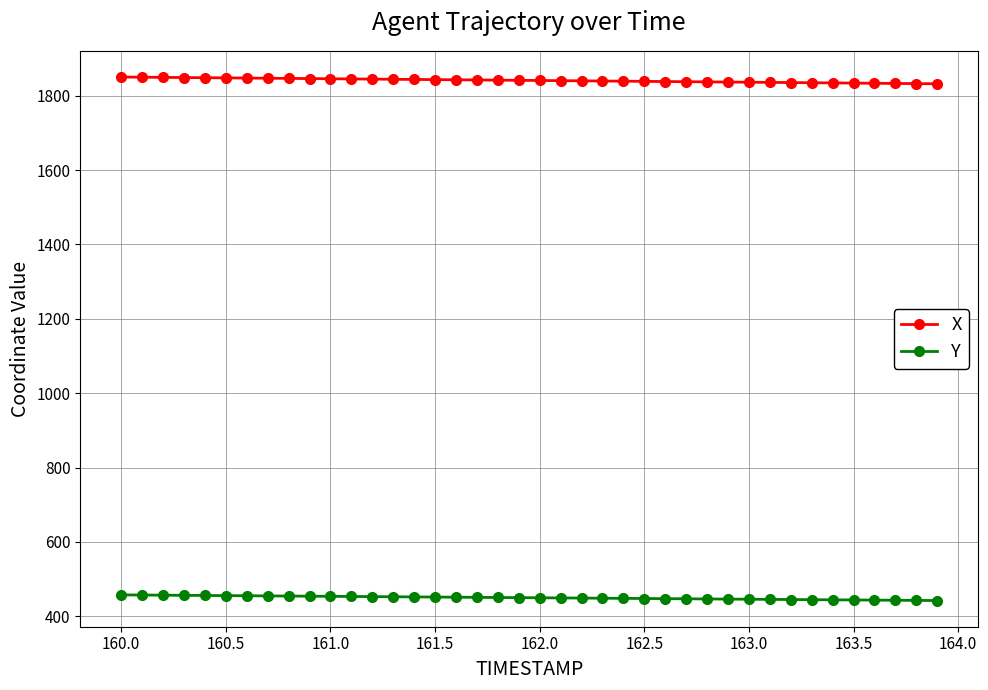

True or false: X and Y intersect in this chart.

False